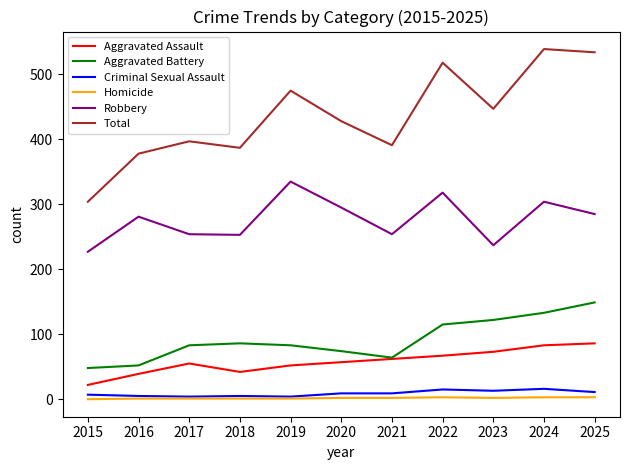

Which category has the highest value across all series?

2024